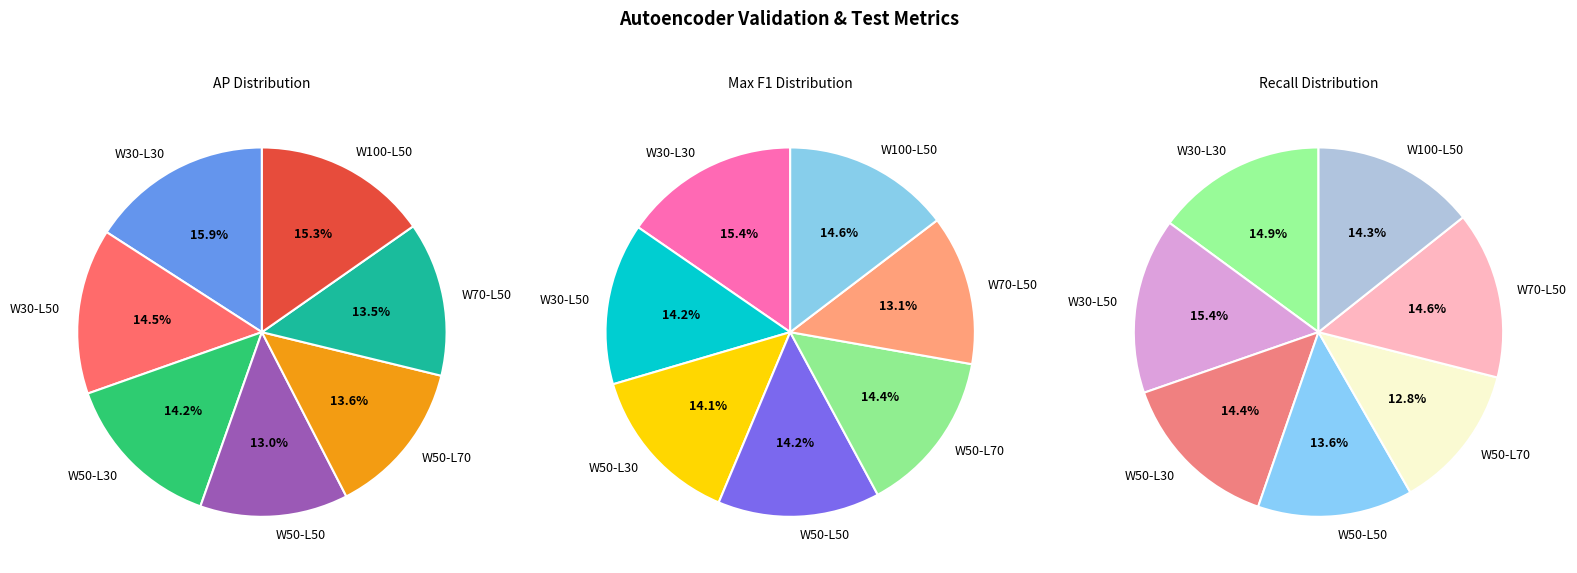

Is there any slice that represents more than half of the pie?

No